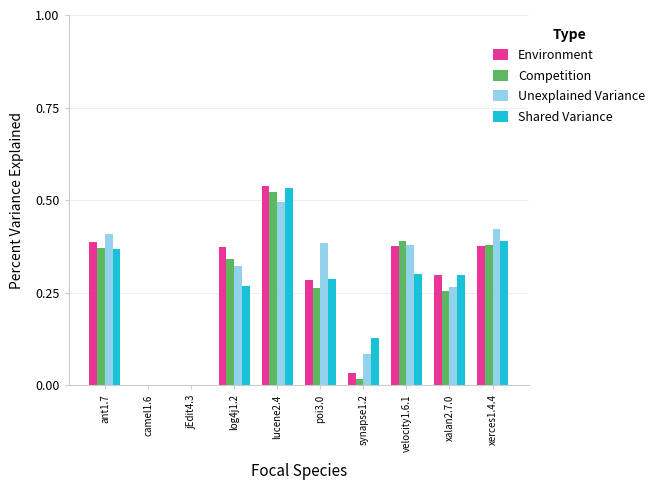

What is the sum of all Environment values?

2.7